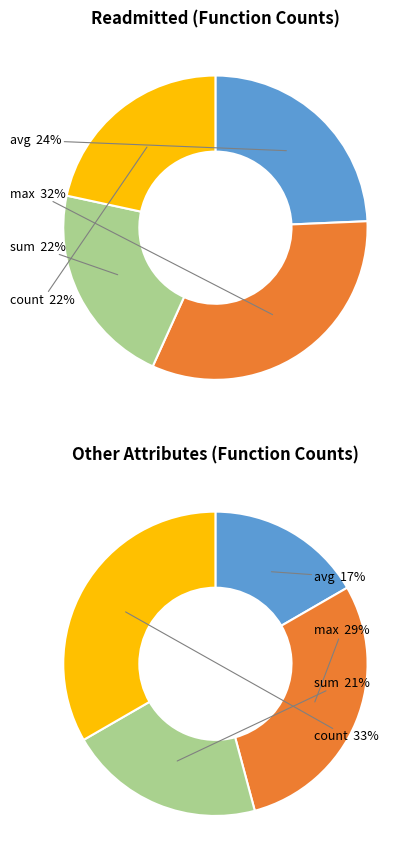

To the nearest percent, what is the difference between the sum and avg slice percentages?

3%